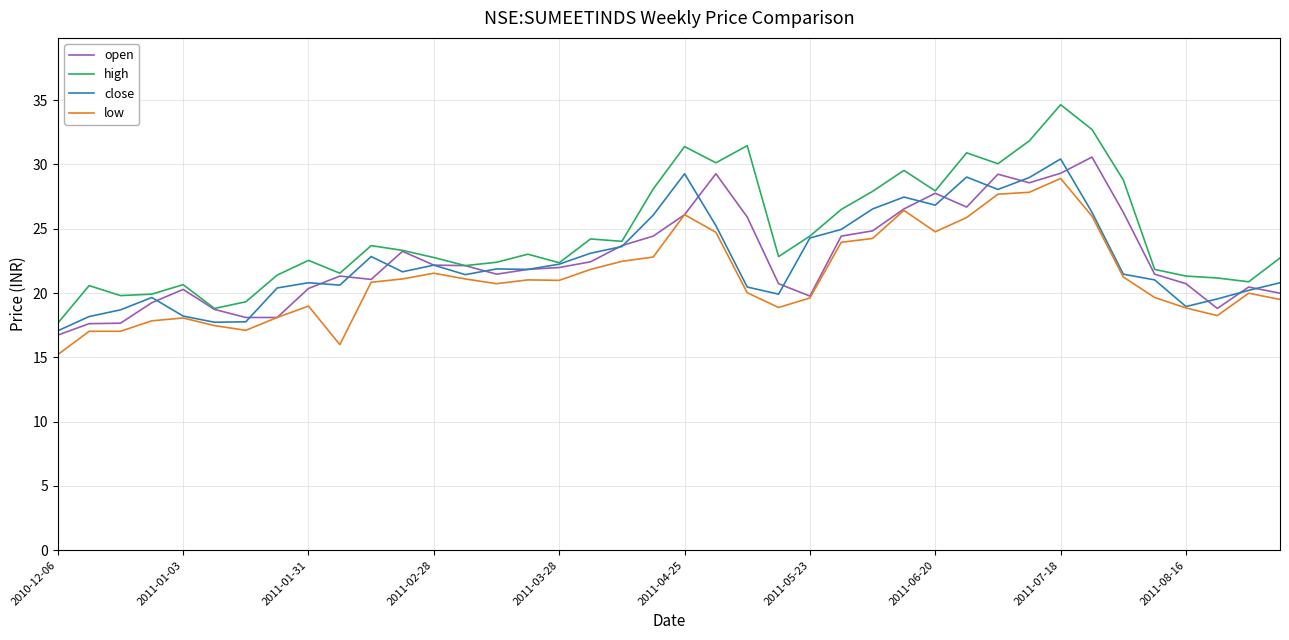

How many lines are shown in the chart?

4